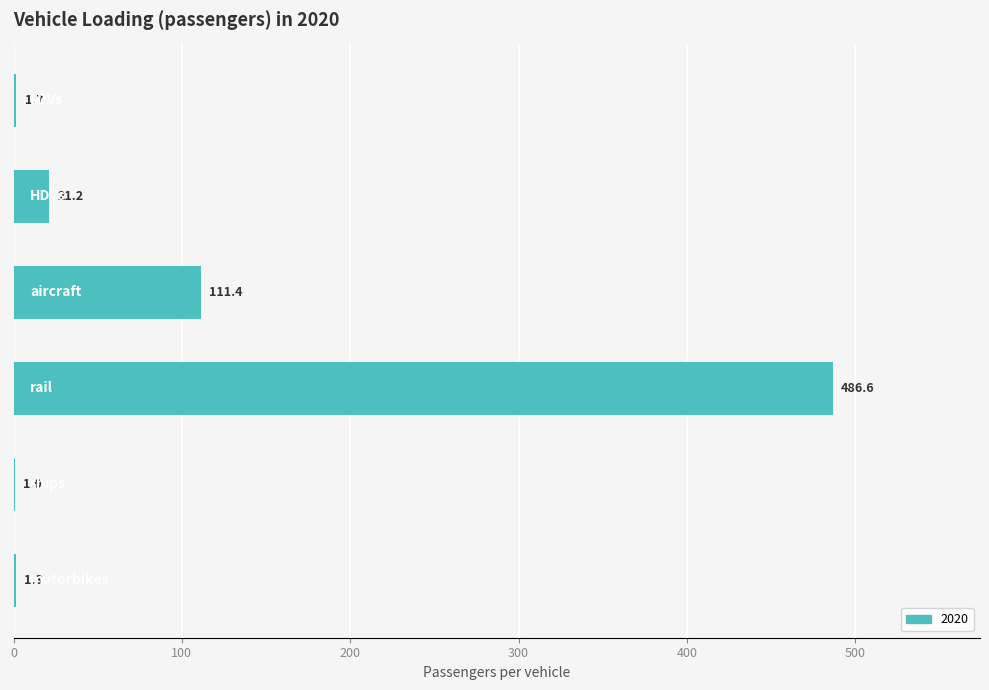

At which label is the value closest to 243?

aircraft